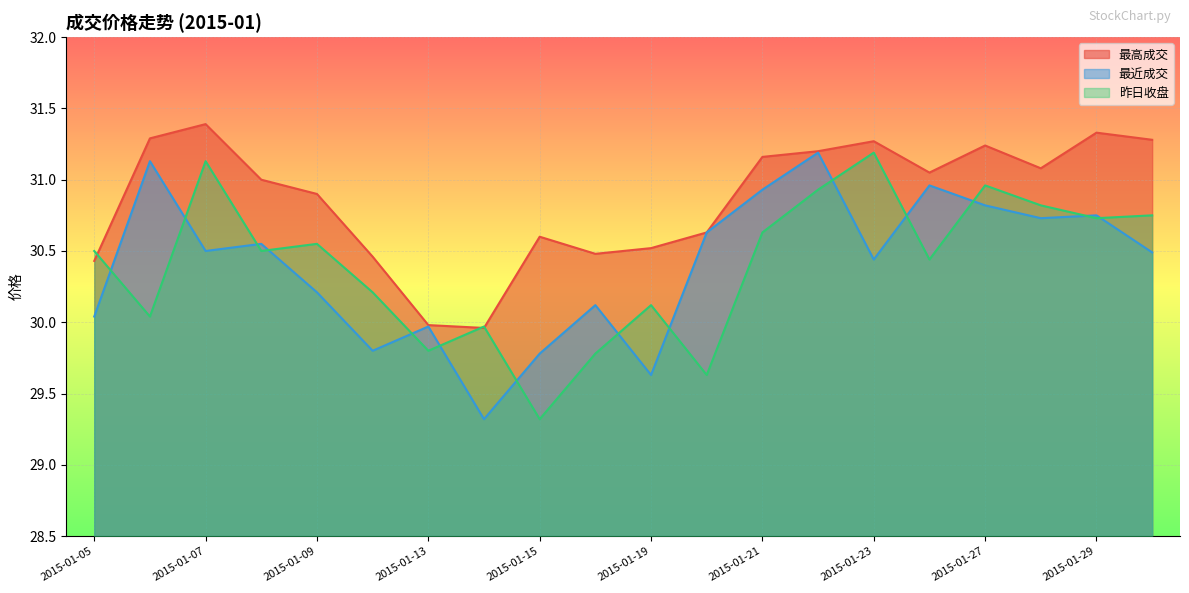

In 最高成交, how many points are lower than both neighbors (excluding endpoints)?

4